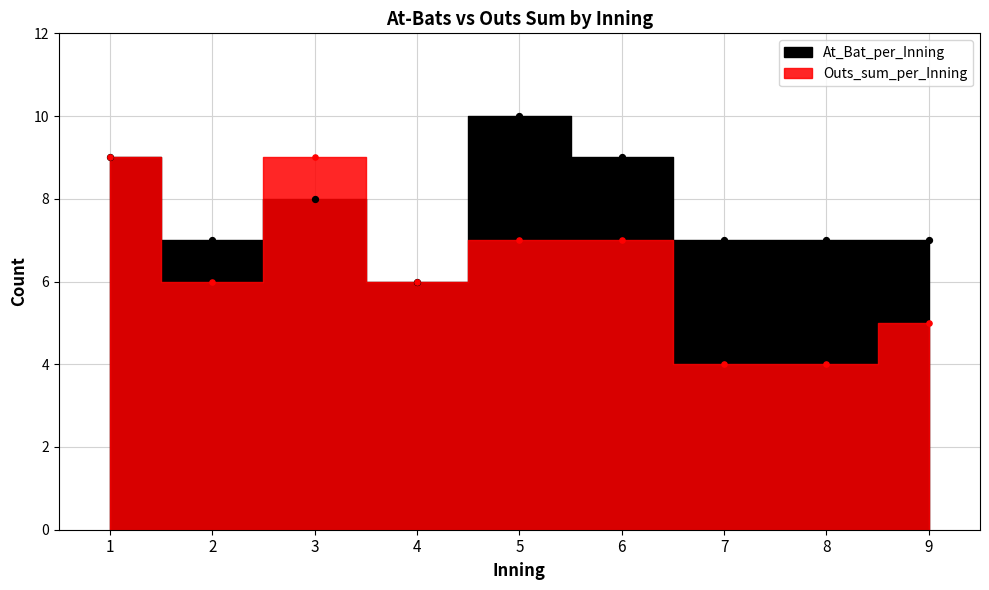

At how many categories does at least one series exceed 4?

9